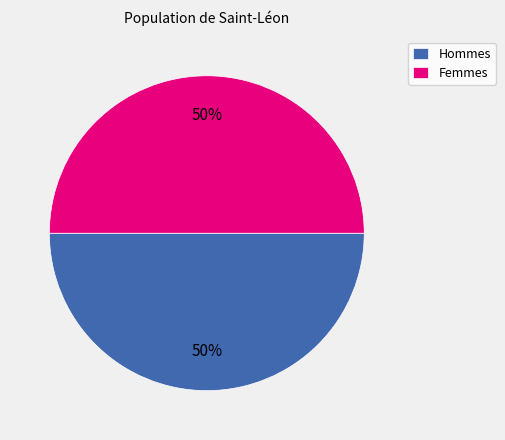

True or false: Femmes accounts for 42% of the total.

False